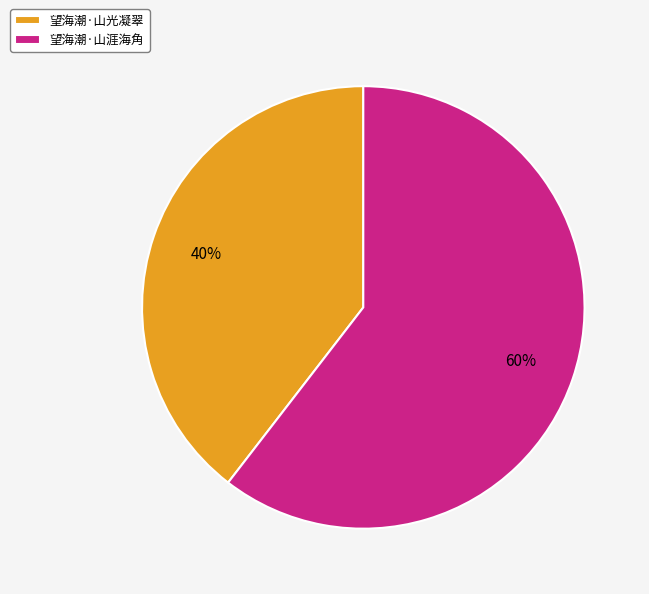

Rank the categories by value from lowest to highest.

望海潮·山光凝翠, 望海潮·山涯海角